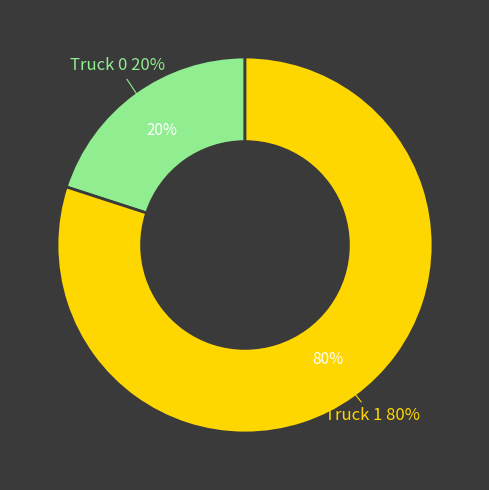

True or false: Truck 1 accounts for 80% of the total.

True